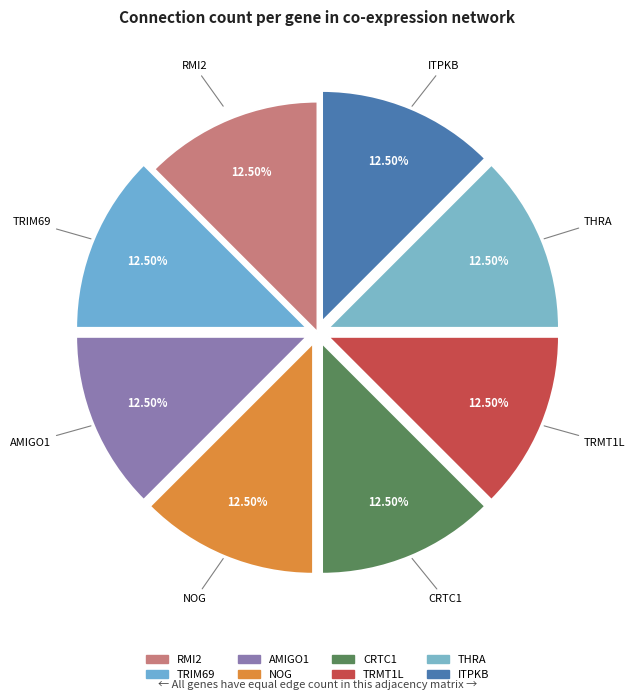

How many segments does this pie chart have?

8